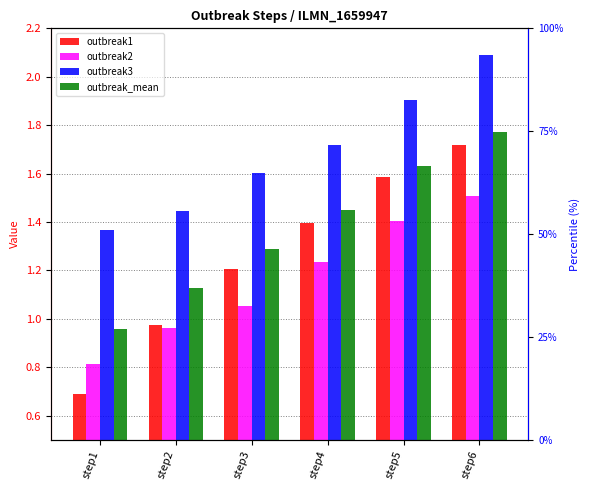

Which label corresponds to the largest value in the chart?

step6